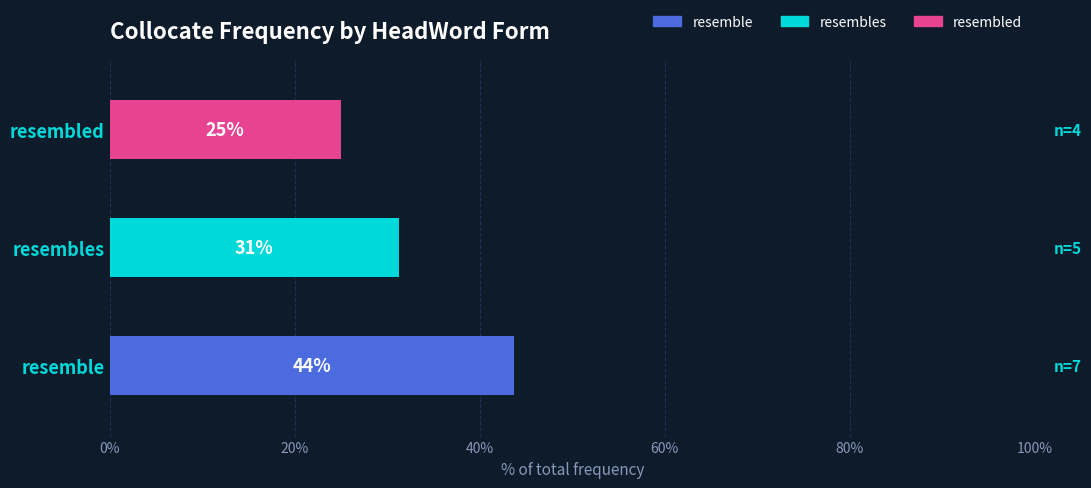

True or false: resembles has a value of 1 at loosely/really.

False